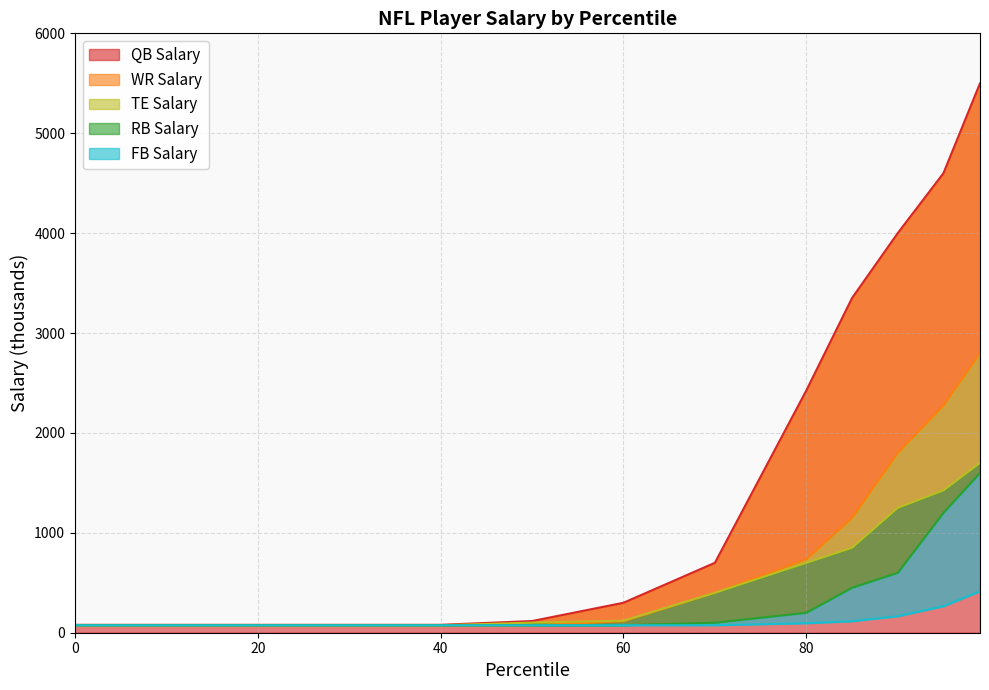

Rank the series by their maximum value, from highest to lowest.

QB Salary, WR Salary, TE Salary, RB Salary, FB Salary